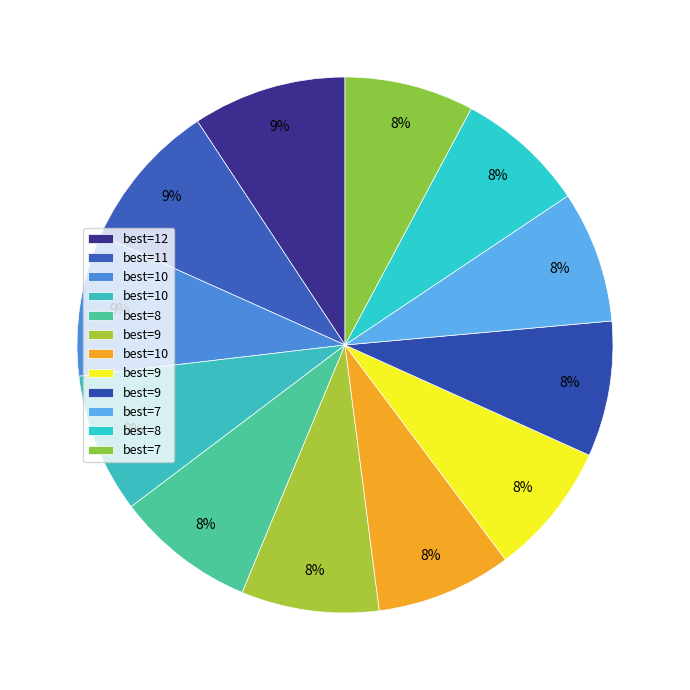

To the nearest percent, what is the difference between the largest and smallest slice percentages?

1%